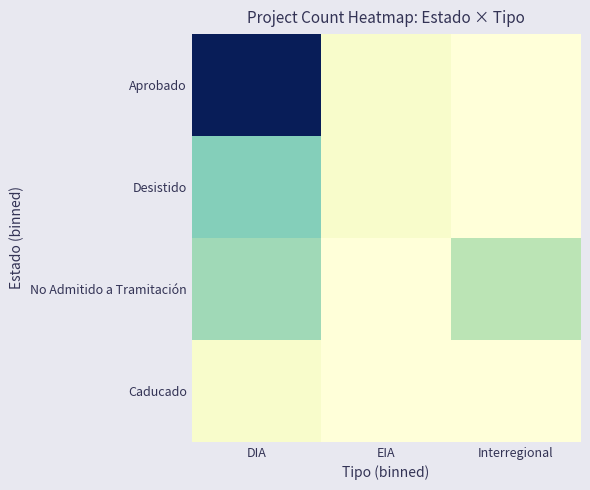

At how many categories does at least one series exceed 0?

3